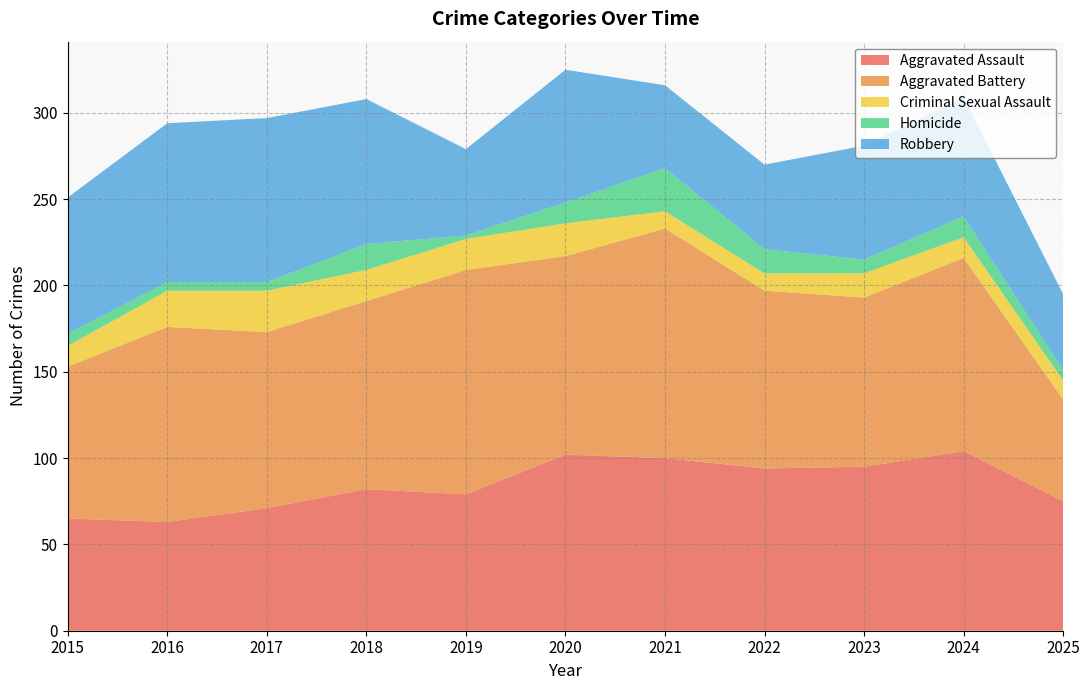

Reading right to left, transcribe all the data shown in this chart.

Aggravated Assault: 75	104	95	94	100	102	79	82	71	63	65
Aggravated Battery: 59	112	98	103	133	115	130	109	102	113	88
Criminal Sexual Assault: 11	12	14	10	10	19	18	18	24	21	12
Homicide: 6	12	8	14	25	12	2	15	5	5	7
Robbery: 44	69	66	49	48	77	50	84	95	92	79